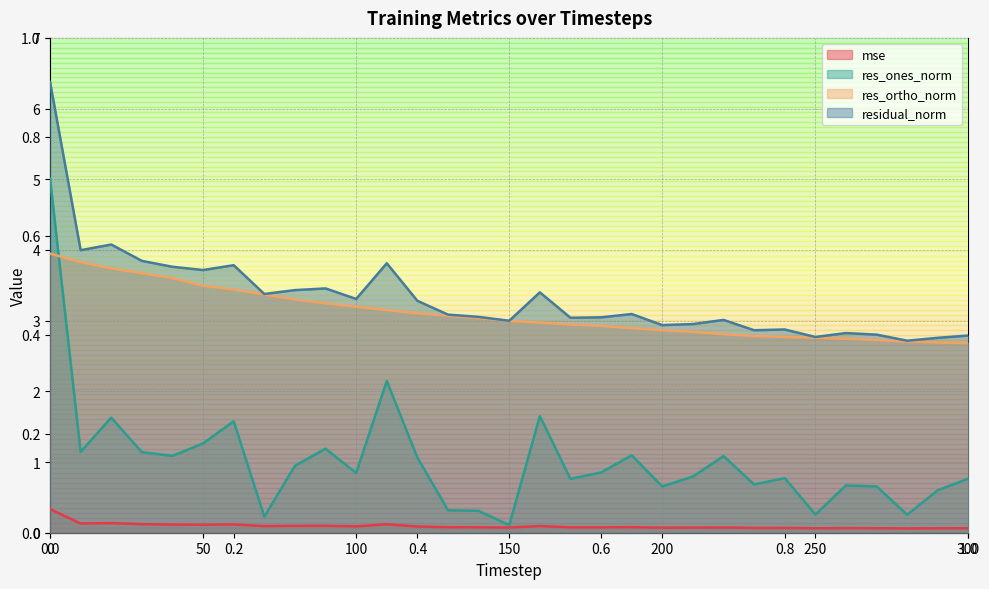

The res_ortho_norm series shows 4.8 at 190. True or false?

False